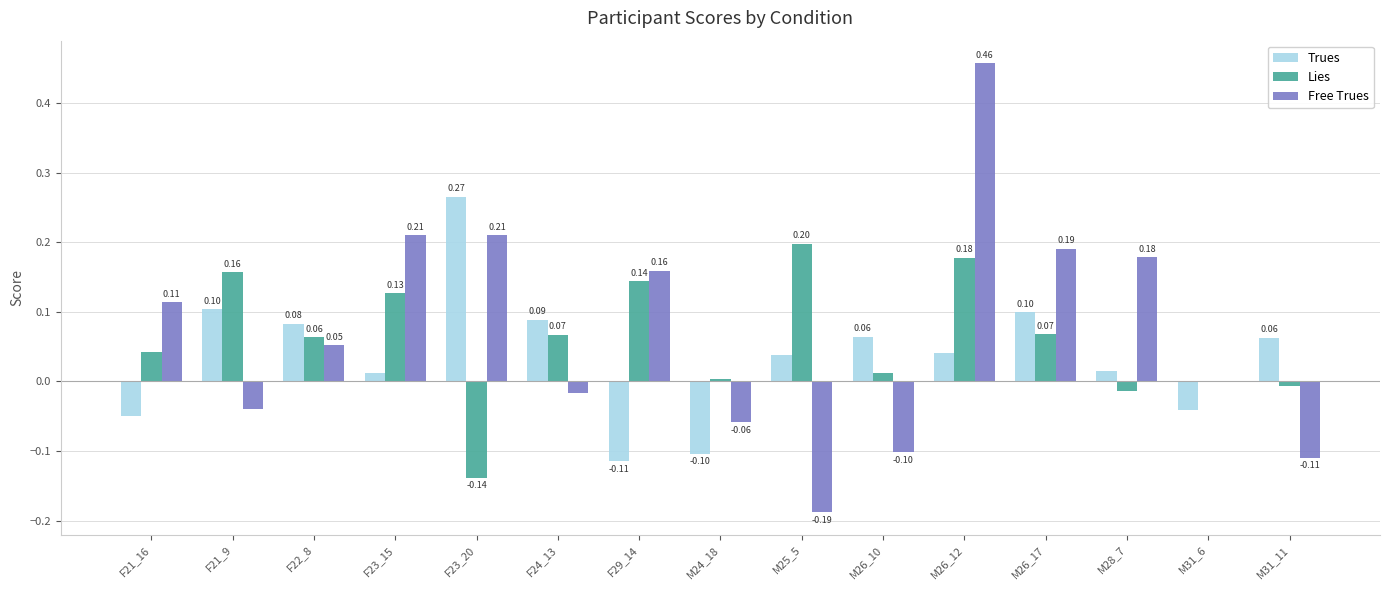

How many groups of bars are there?

15